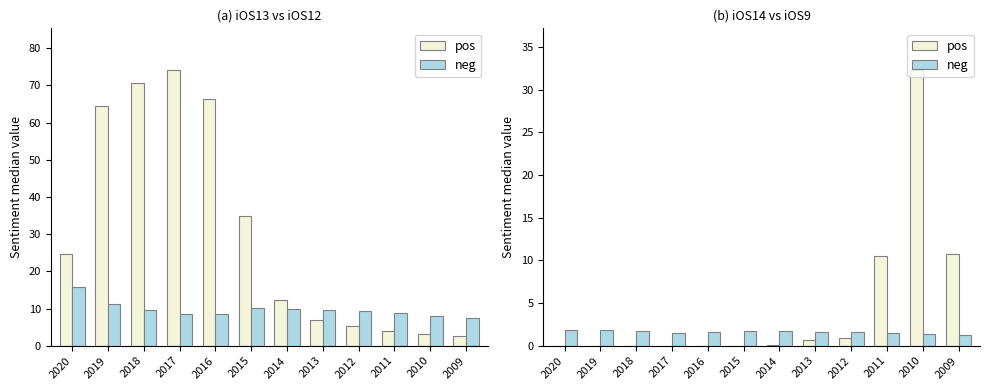

Where is neg nearest to the value 1?

2009